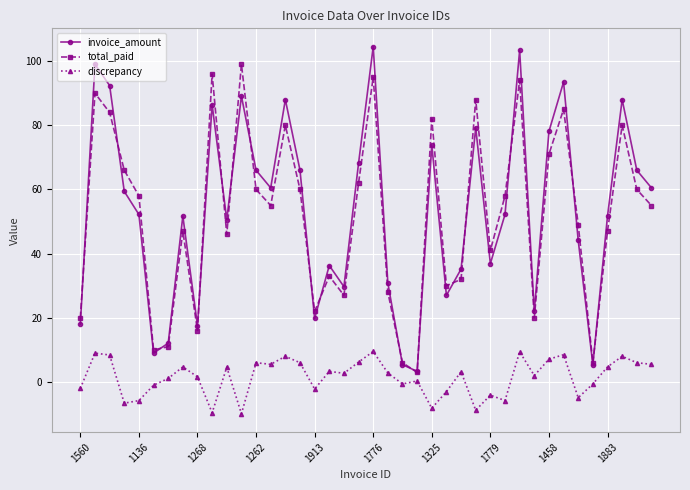

Which series has the widest spread of values?

invoice_amount